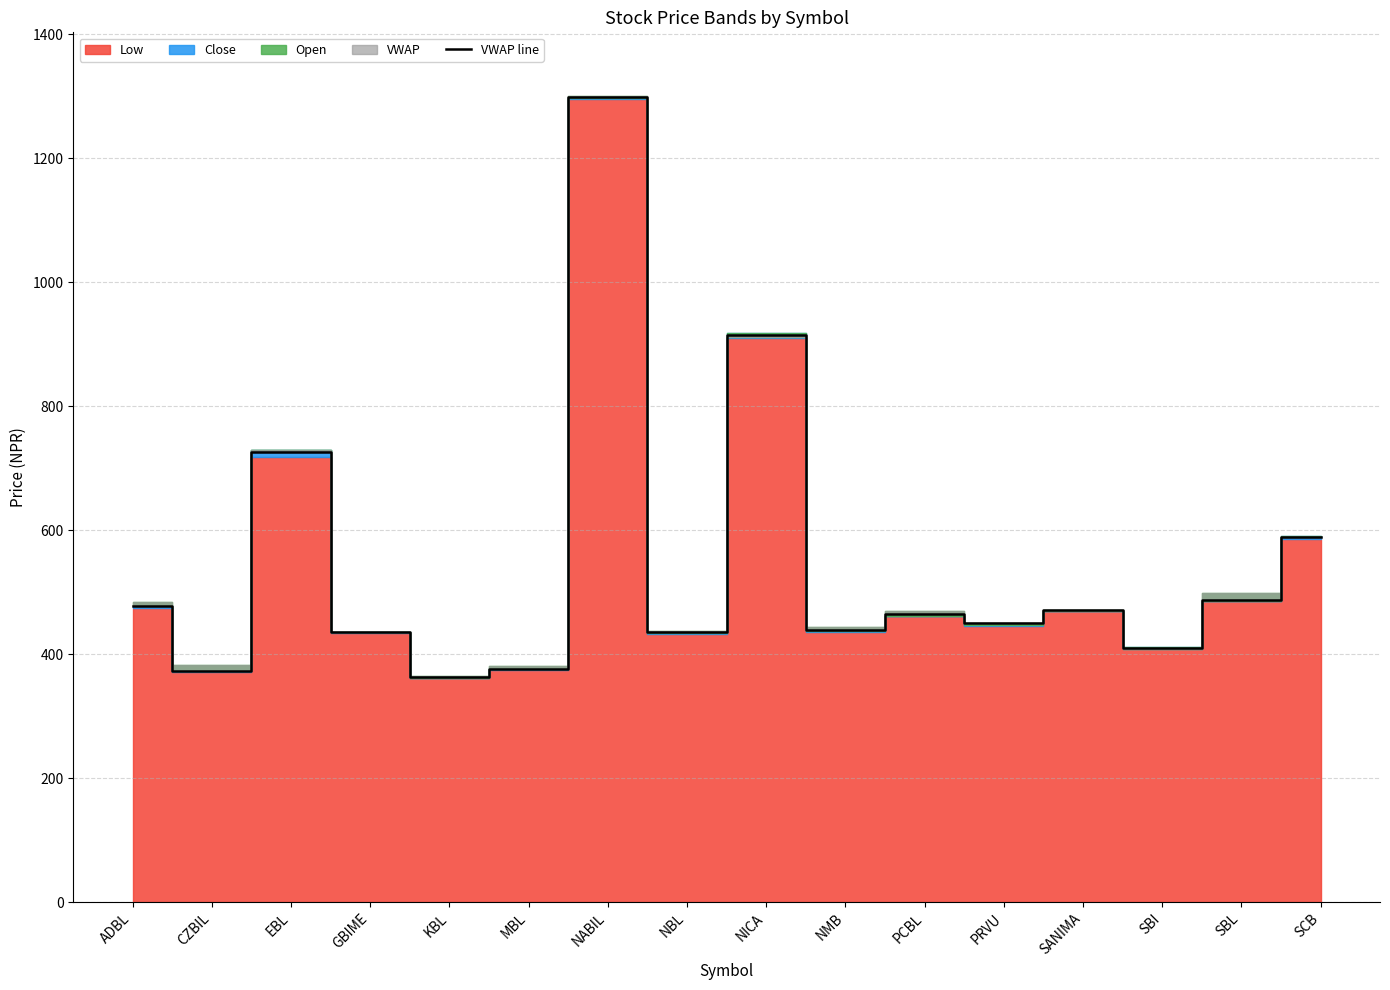

Approximately how many times larger is the value at NBL compared to ADBL?

0.9